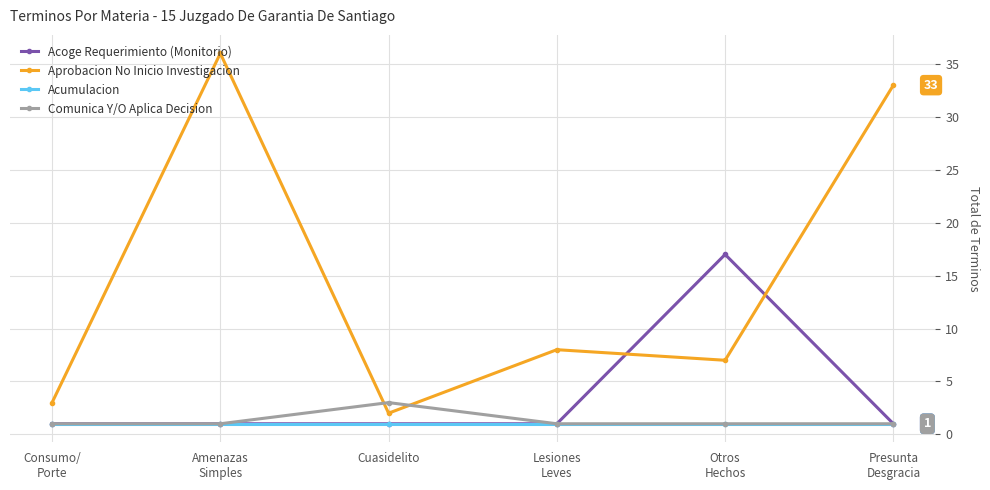

Is it true that Comunica Y/O Aplica Decision equals 5 at Cuasidelito?

False